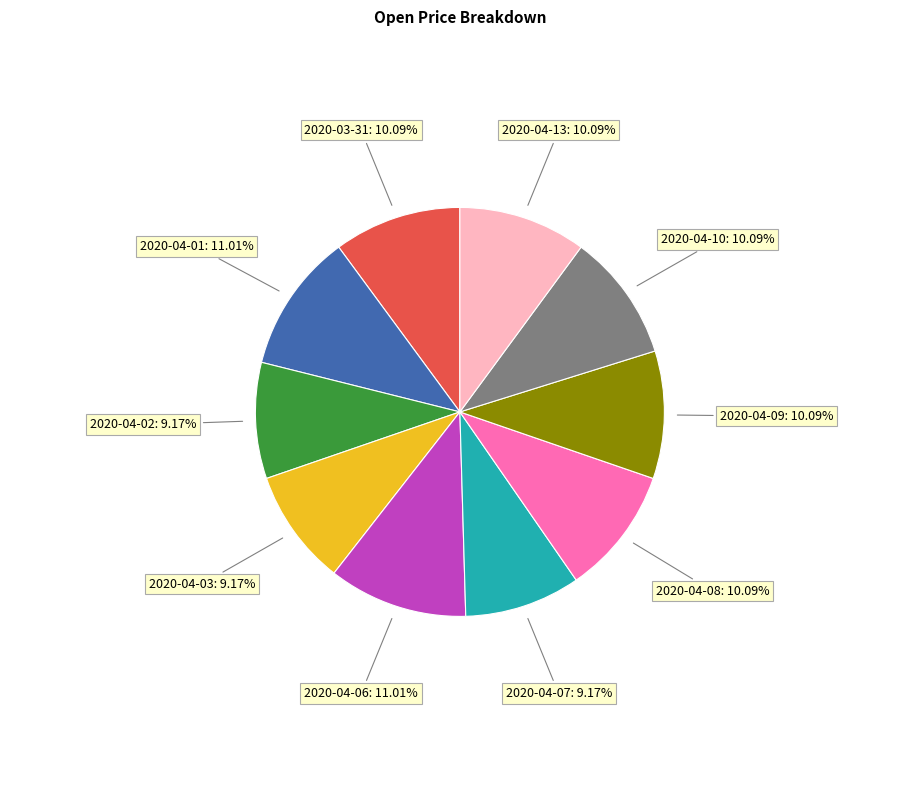

How many segments does this pie chart have?

10